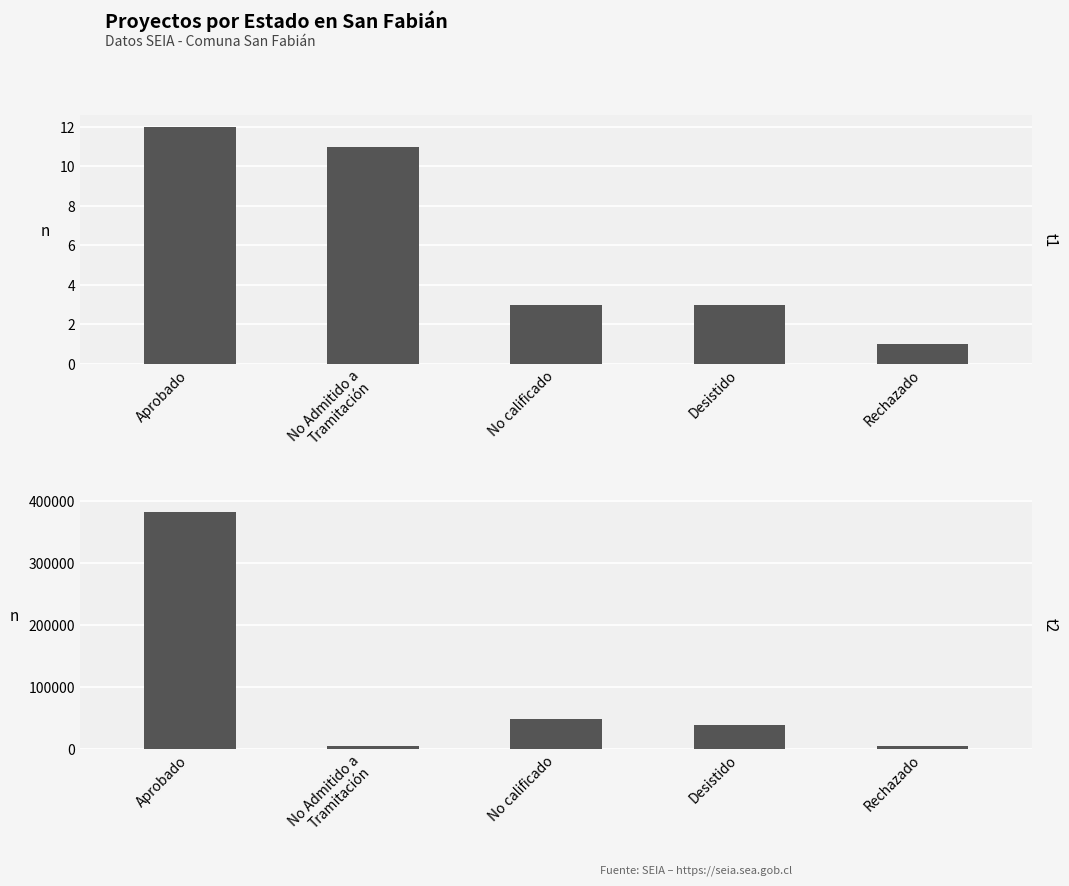

Which series has the largest total across all categories?

Inversión Total (MMU$)